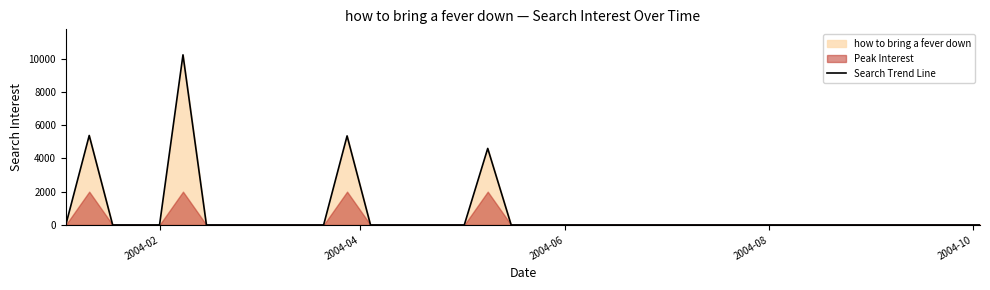

Is it true that the value at 13 is -4537.1?

False